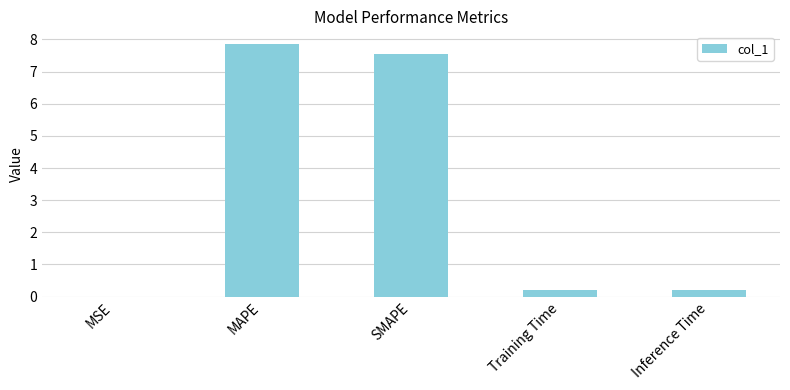

What is the sum of all values?

15.8